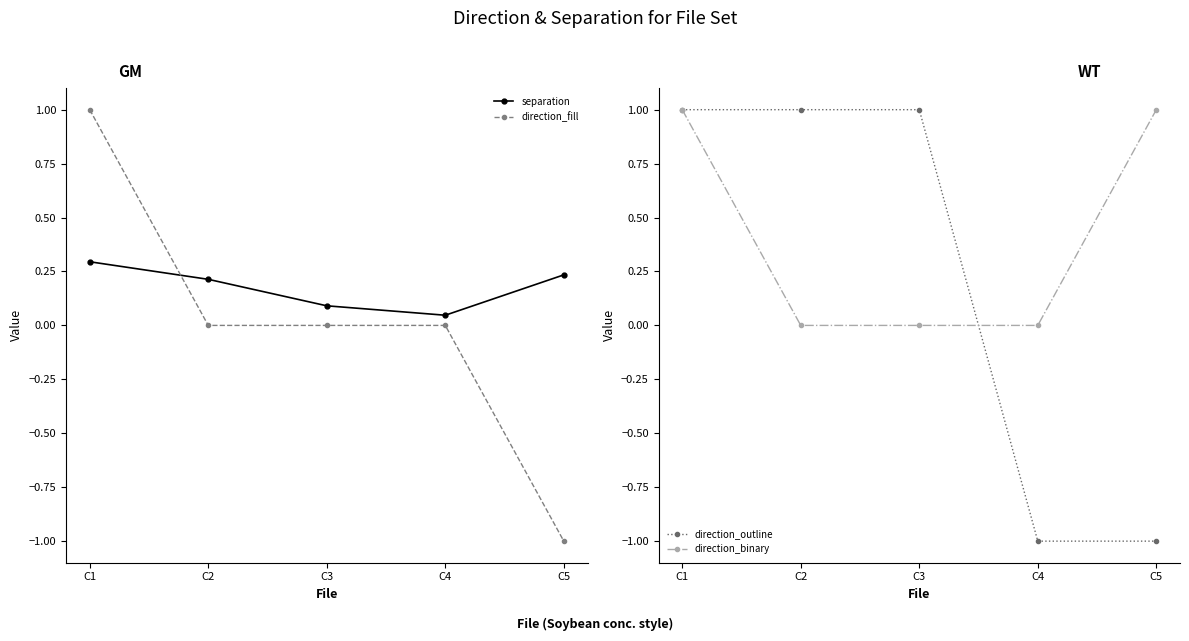

What is the value of the separation point at the 3rd from the left?

0.1